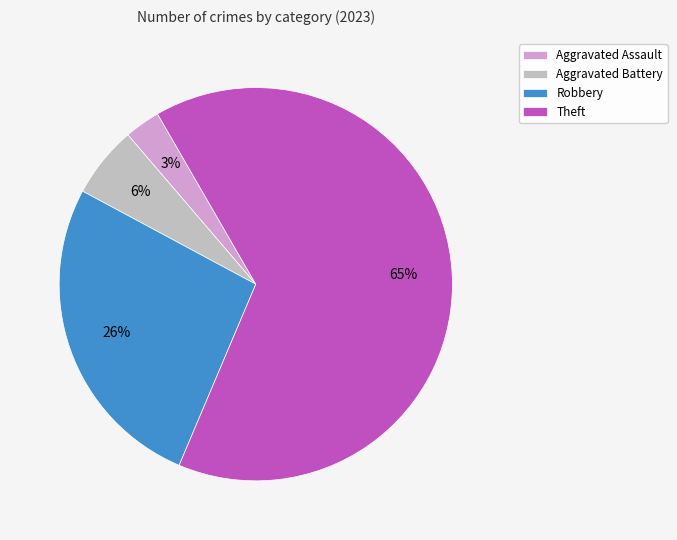

The Robbery slice represents 17% of the pie. True or false?

False